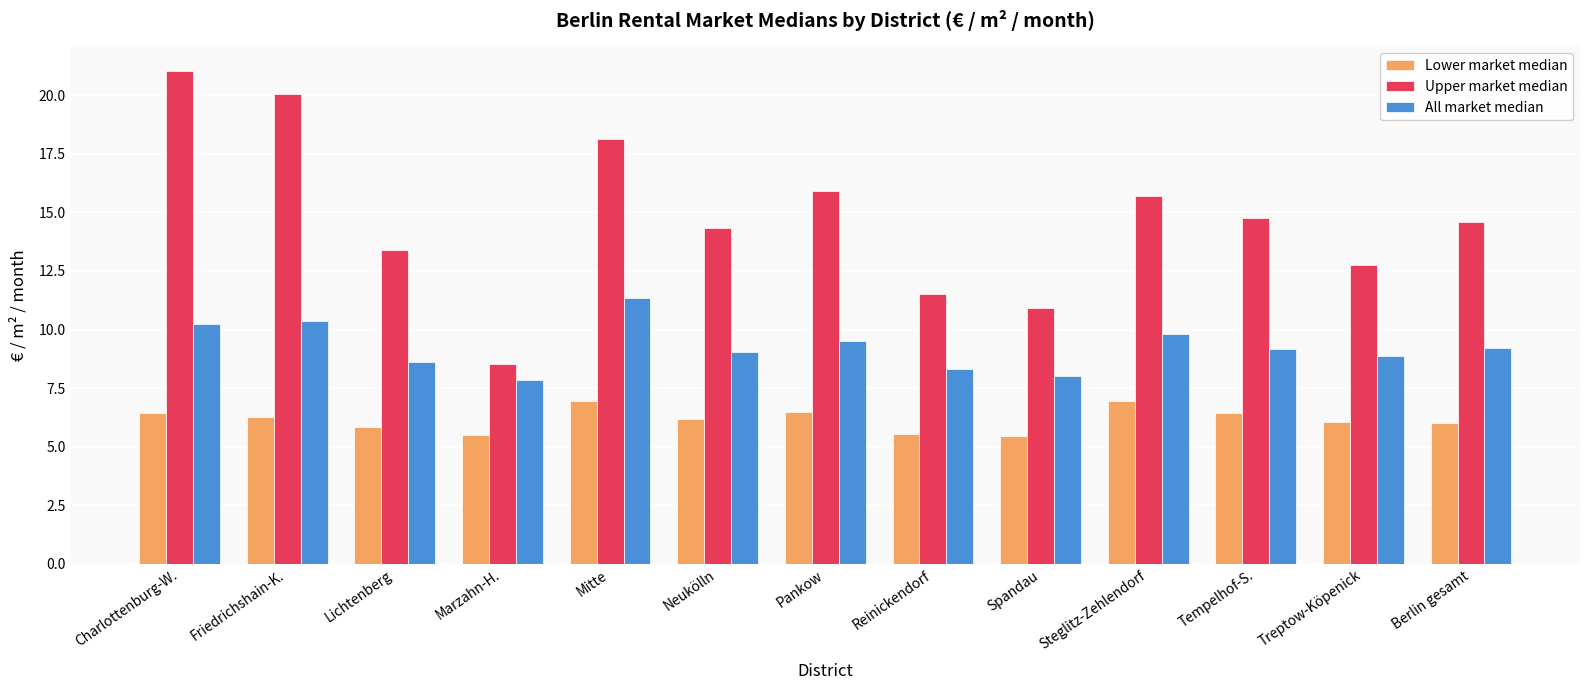

What is the average value of the Upper market median series?

14.7